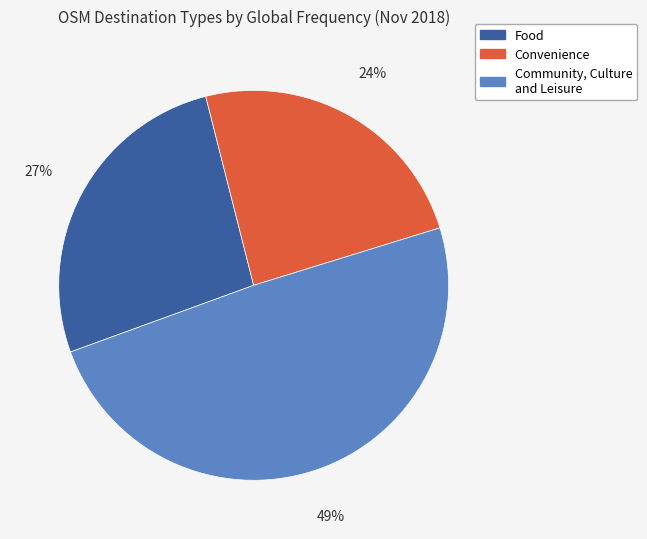

To the nearest percent, what portion does Food represent?

27%